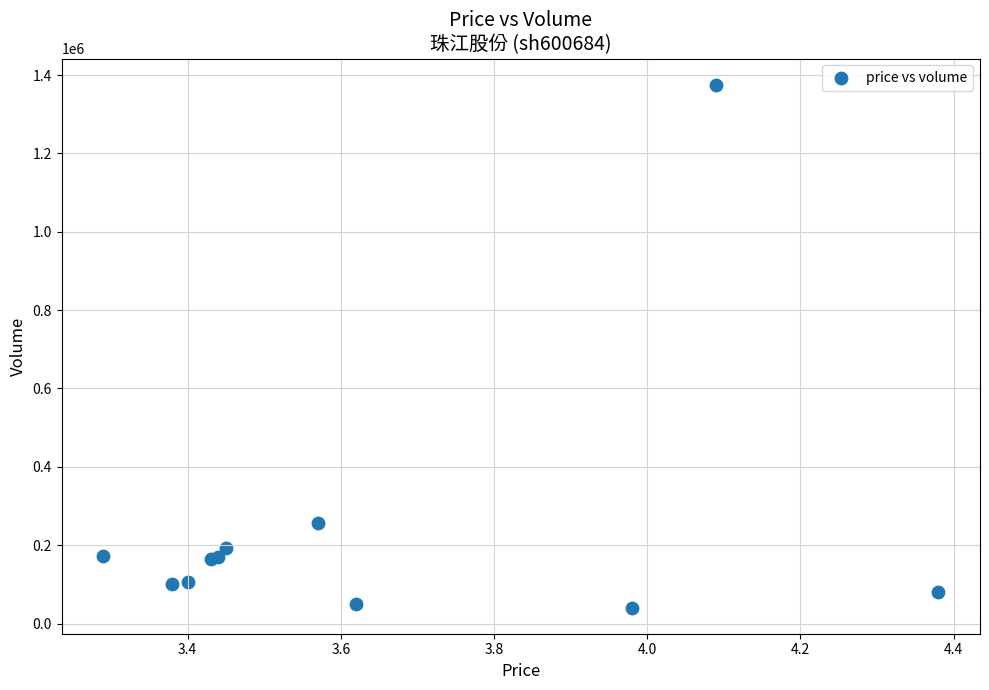

What Y value in the scatter plot is closest to 708068?

255477